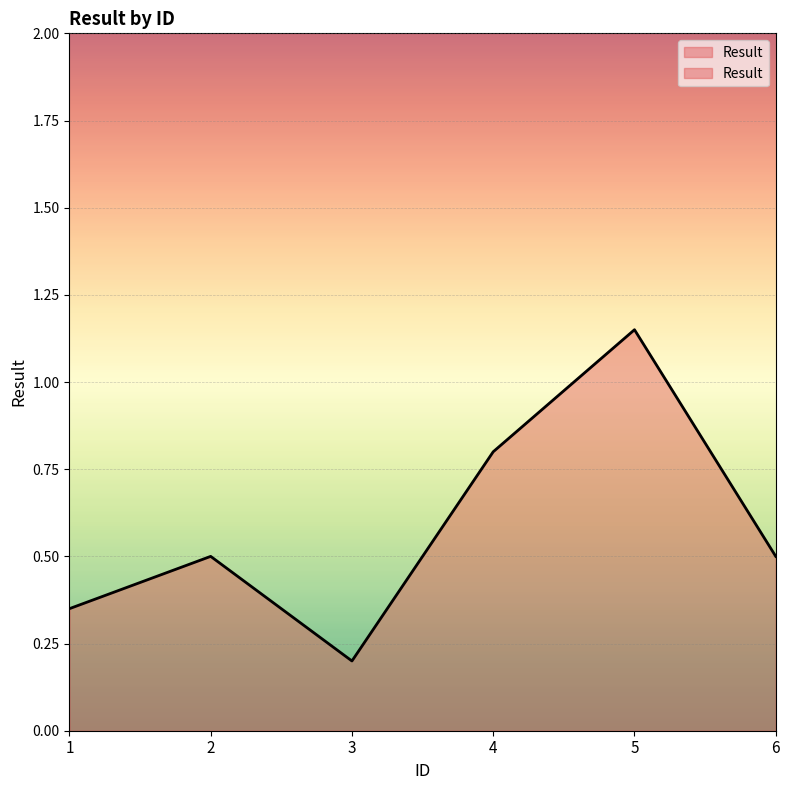

Approximately how many times larger is the value at 2 compared to 5?

0.4